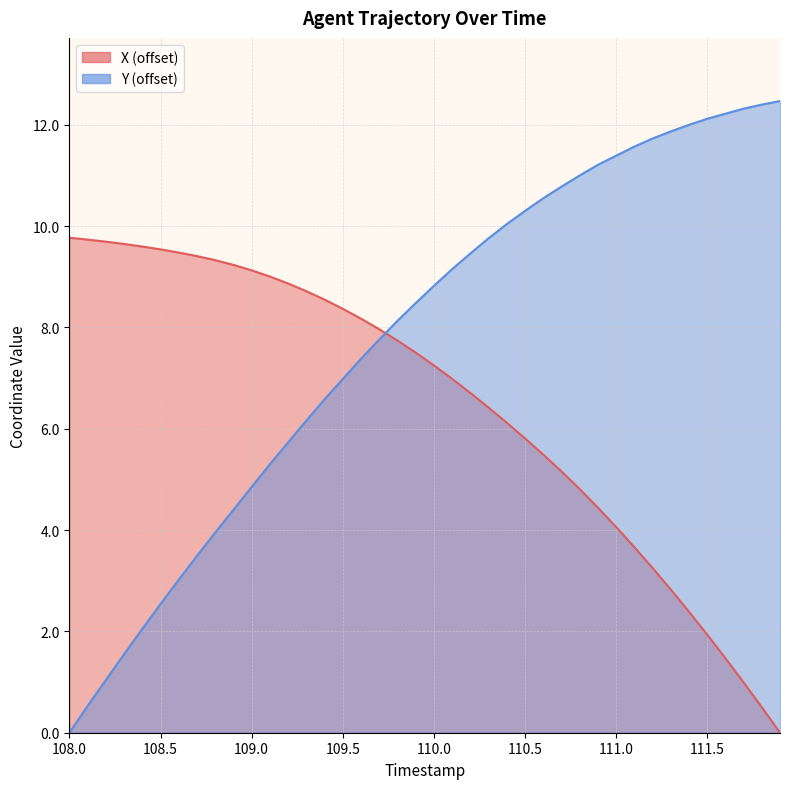

How many categories are shown in the chart?

40